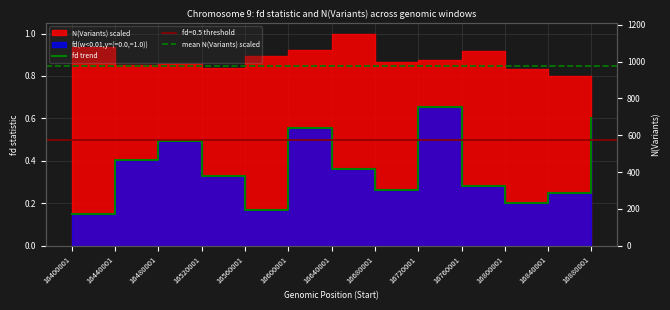

At which label is the value closest to 0?

16400001